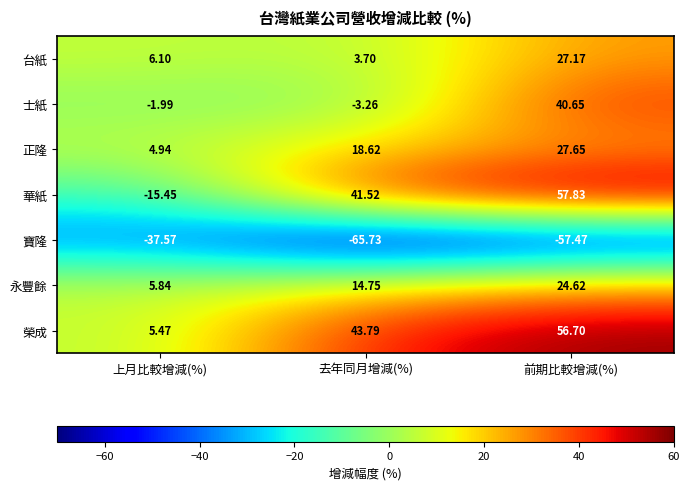

Between 上月比較增減(%) and 去年同月增減(%), which series saw the biggest shift?

華紙